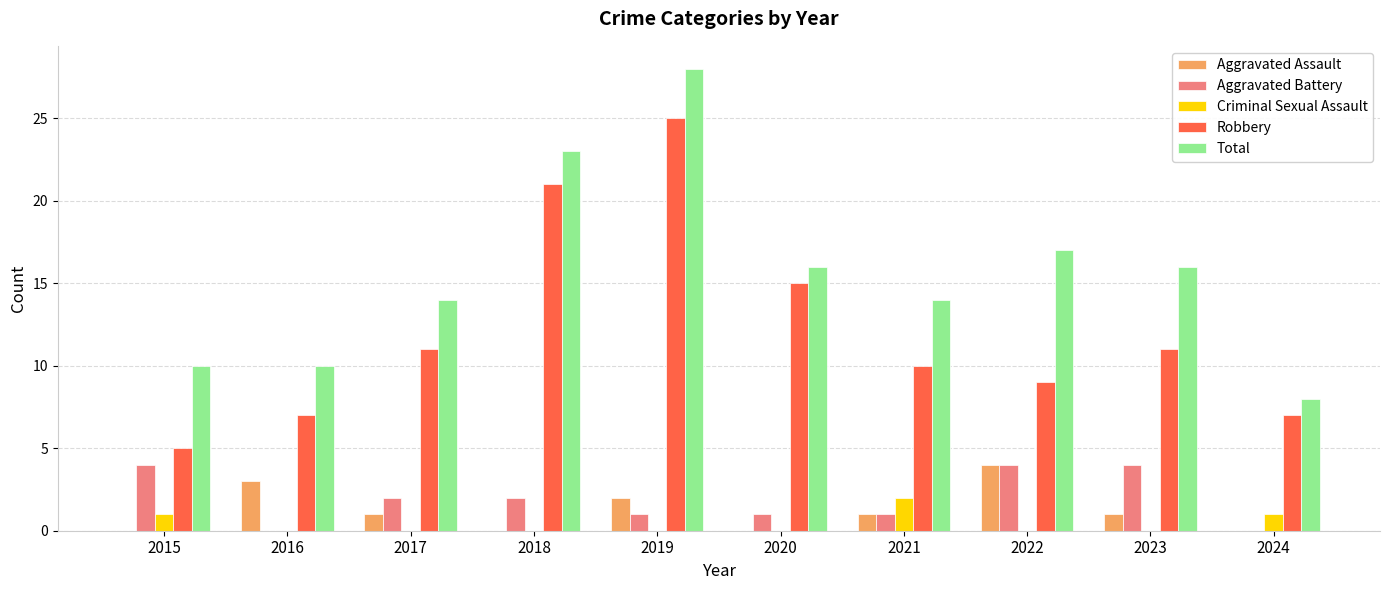

How many distinct data groups are displayed?

5